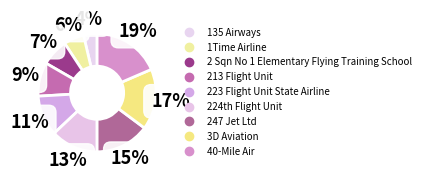

Rank the categories by value from highest to lowest.

40-Mile Air, 3D Aviation, 247 Jet Ltd, 224th Flight Unit, 223 Flight Unit State Airline, 213 Flight Unit, 2 Sqn No 1 Elementary Flying Training School, 1Time Airline, 135 Airways